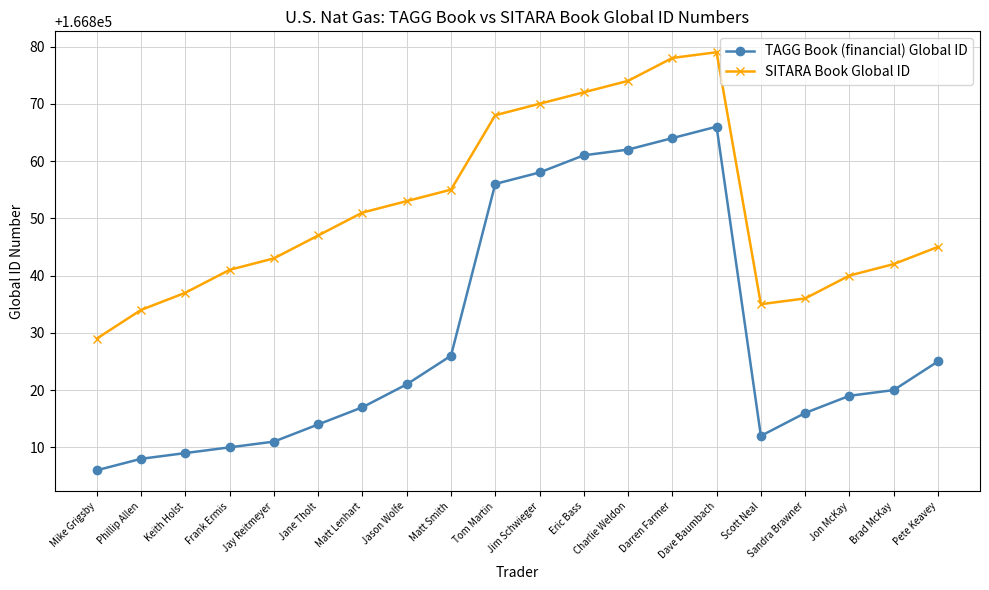

True or false: SITARA Book Global ID and TAGG Book (financial) Global ID cross at least once.

False